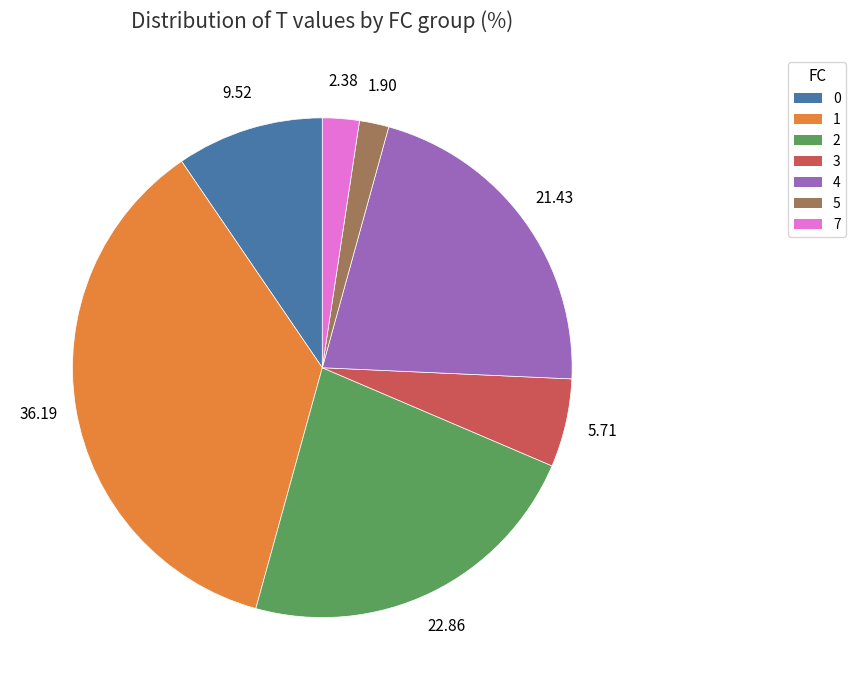

Do 2 and 4 together represent more than half of the pie?

No